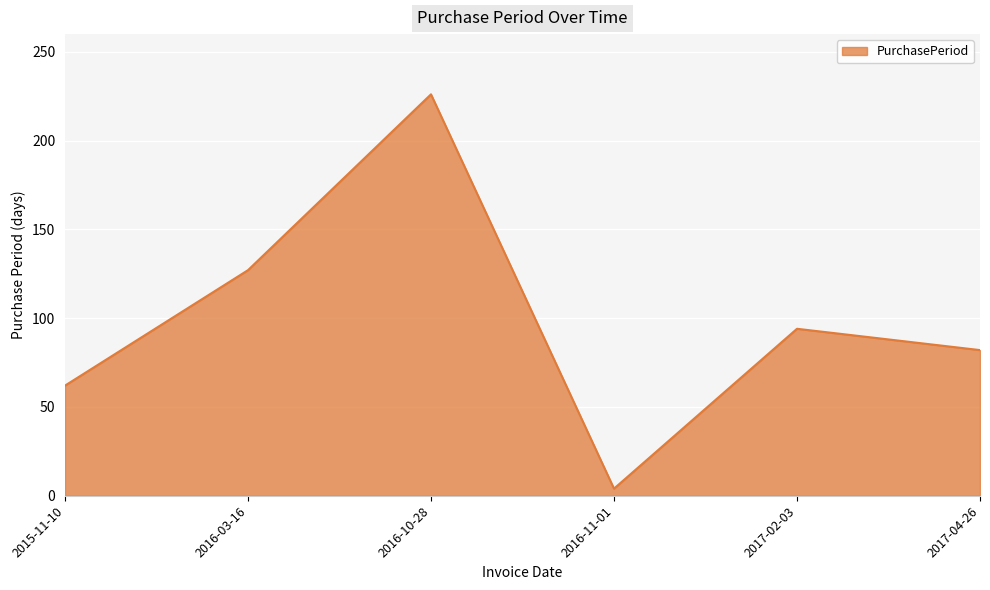

Which label corresponds to the smallest value in the chart?

2016-11-01